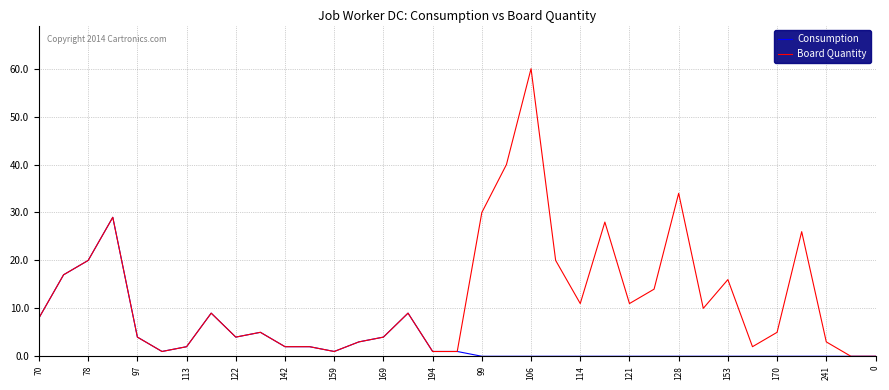

Which series has the largest total across all categories?

Board Quantity